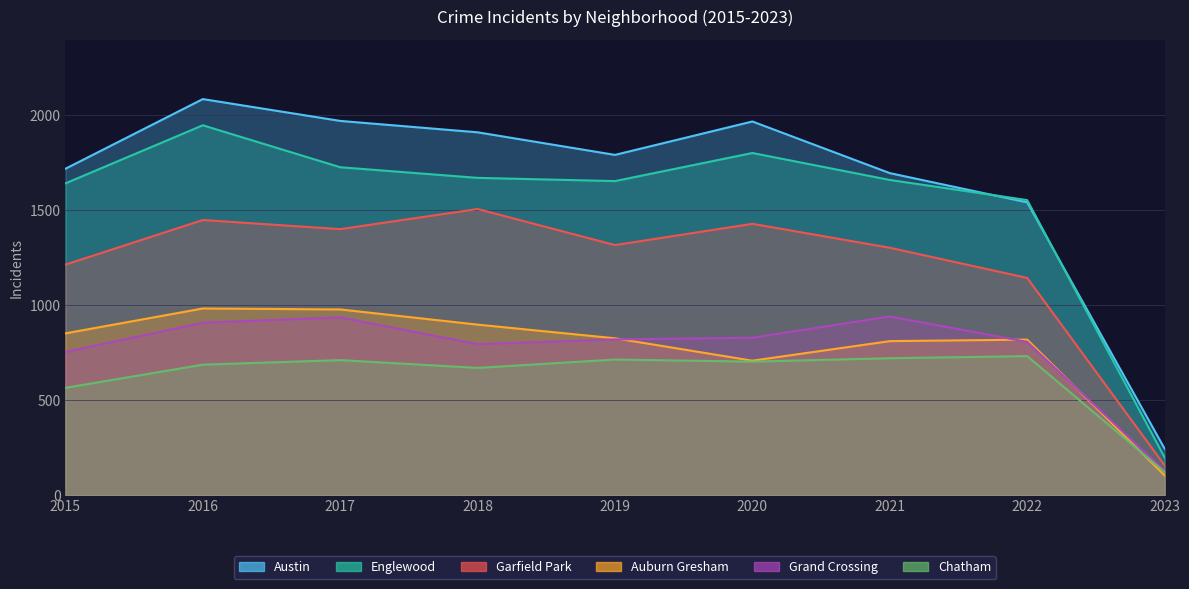

What is the minimum value for Chatham?

122